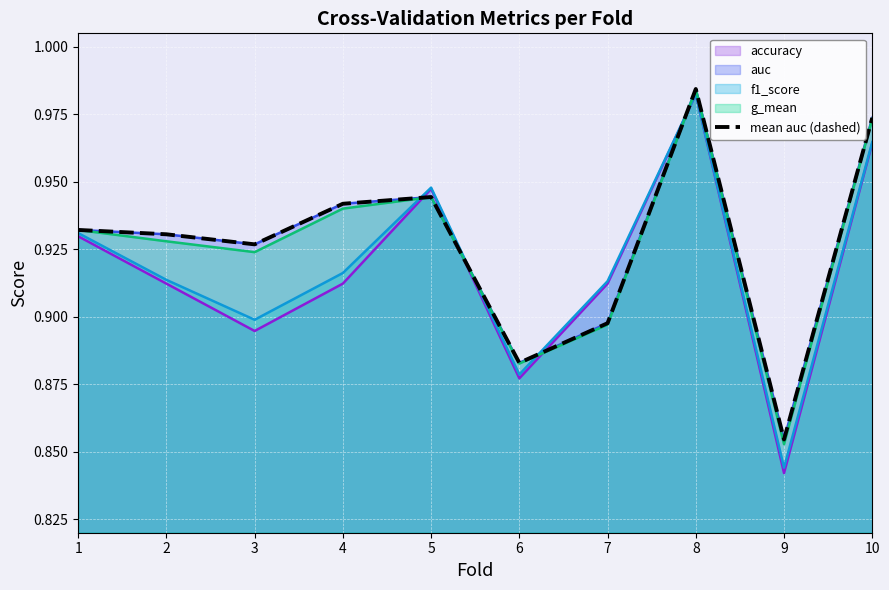

Reading left to right, transcribe all the data shown in this chart.

0.9	0.9	0.9	0.9	0.9	0.9	0.9	1.0	0.9	1.0